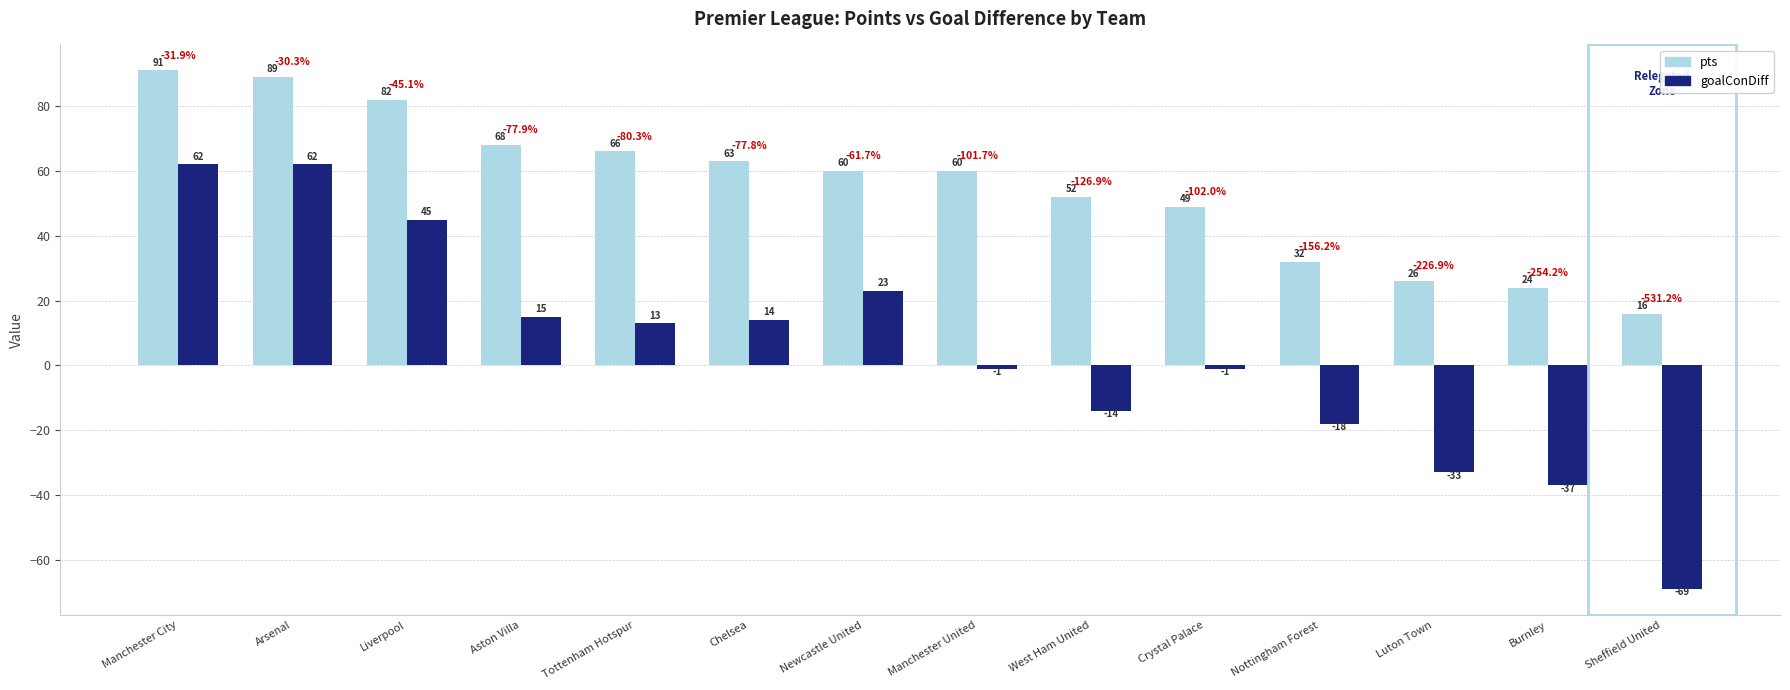

At which category is the sum across all series the highest?

Manchester City